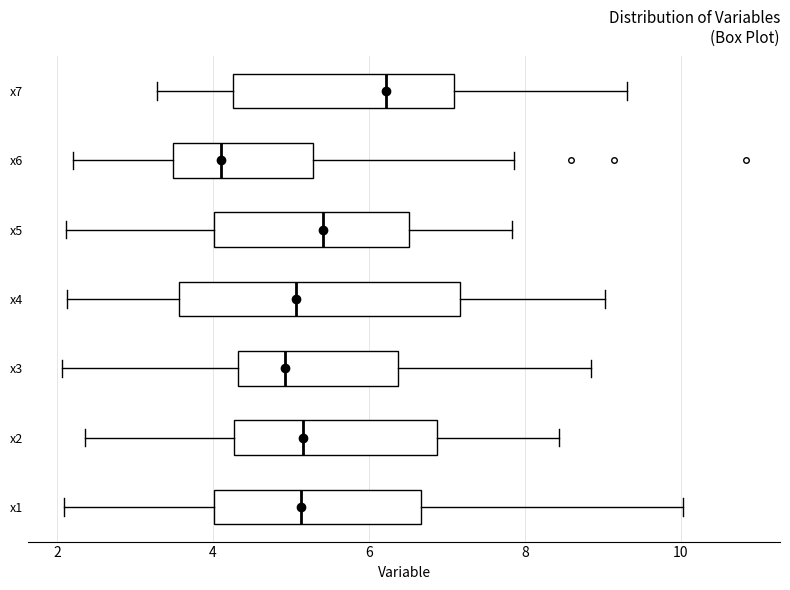

Which box has the furthest to the left median line?

x6